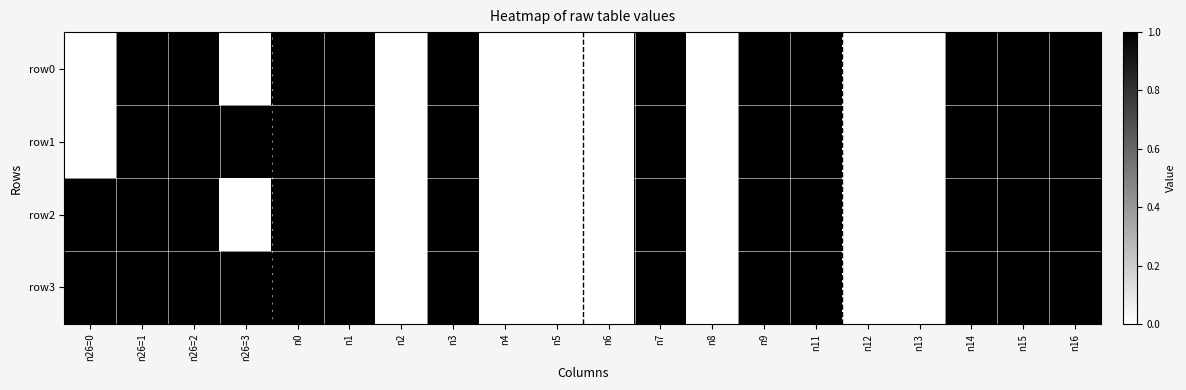

Reading right to left, extract all data points from this chart.

row0: n16=1	n15=1	n14=1	n13=0	n12=0	n11=1	n9=1	n8=0	n7=1	n6=0	n5=0	n4=0	n3=1	n2=0	n1=1	n0=1	n26=3=0	n26=2=1	n26=1=1	n26=0=0
row1: n16=1	n15=1	n14=1	n13=0	n12=0	n11=1	n9=1	n8=0	n7=1	n6=0	n5=0	n4=0	n3=1	n2=0	n1=1	n0=1	n26=3=1	n26=2=1	n26=1=1	n26=0=0
row2: n16=1	n15=1	n14=1	n13=0	n12=0	n11=1	n9=1	n8=0	n7=1	n6=0	n5=0	n4=0	n3=1	n2=0	n1=1	n0=1	n26=3=0	n26=2=1	n26=1=1	n26=0=1
row3: n16=1	n15=1	n14=1	n13=0	n12=0	n11=1	n9=1	n8=0	n7=1	n6=0	n5=0	n4=0	n3=1	n2=0	n1=1	n0=1	n26=3=1	n26=2=1	n26=1=1	n26=0=1